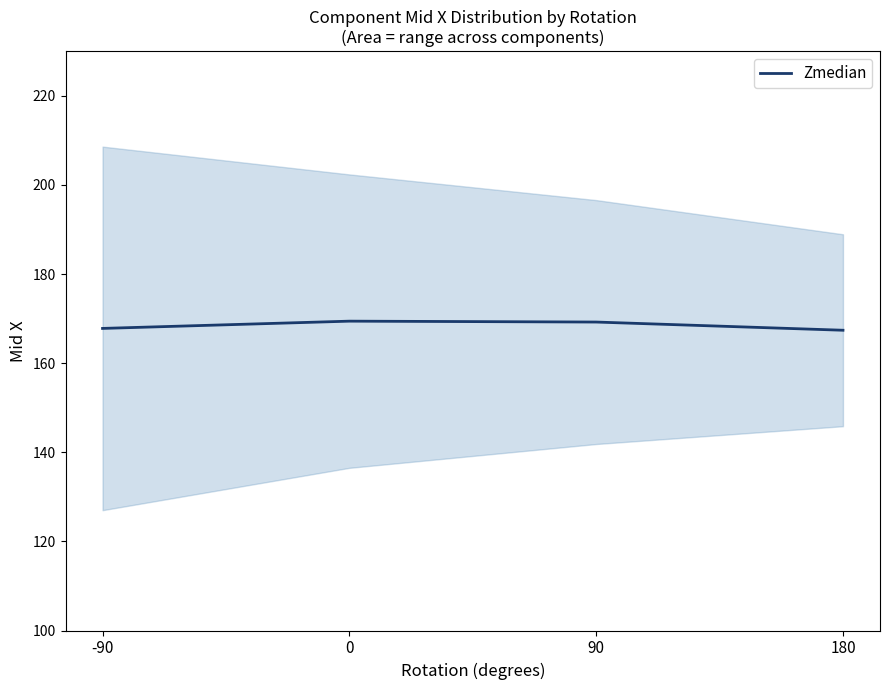

What is the value of the 2nd point from the left?

169.4